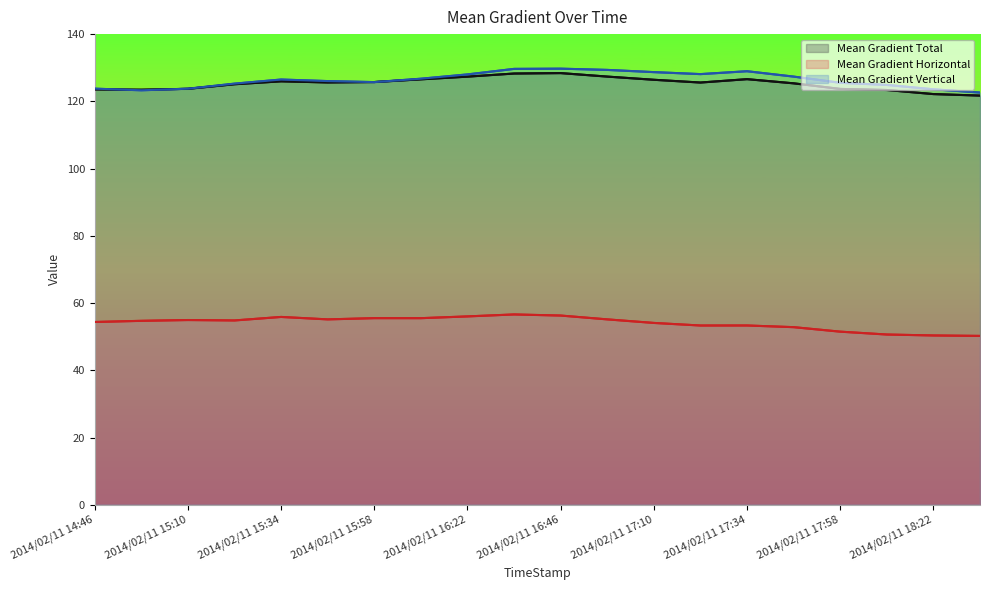

Reading right to left, extract all data points from this chart.

Mean Gradient Total: 121.7	122.2	123.4	123.7	125.4	126.6	125.6	126.4	127.4	128.4	128.3	127.3	126.6	125.7	125.6	126.0	125.1	123.7	123.5	123.6
Mean Gradient Horizontal: 50.2	50.4	50.6	51.5	52.8	53.3	53.3	54.1	55.1	56.3	56.6	56.0	55.5	55.5	55.1	55.9	54.8	54.9	54.7	54.4
Mean Gradient Vertical: 122.6	123.6	124.9	125.5	127.4	129.0	128.1	128.7	129.4	129.7	129.7	128.0	126.7	125.7	126.0	126.5	125.3	123.8	123.3	123.8